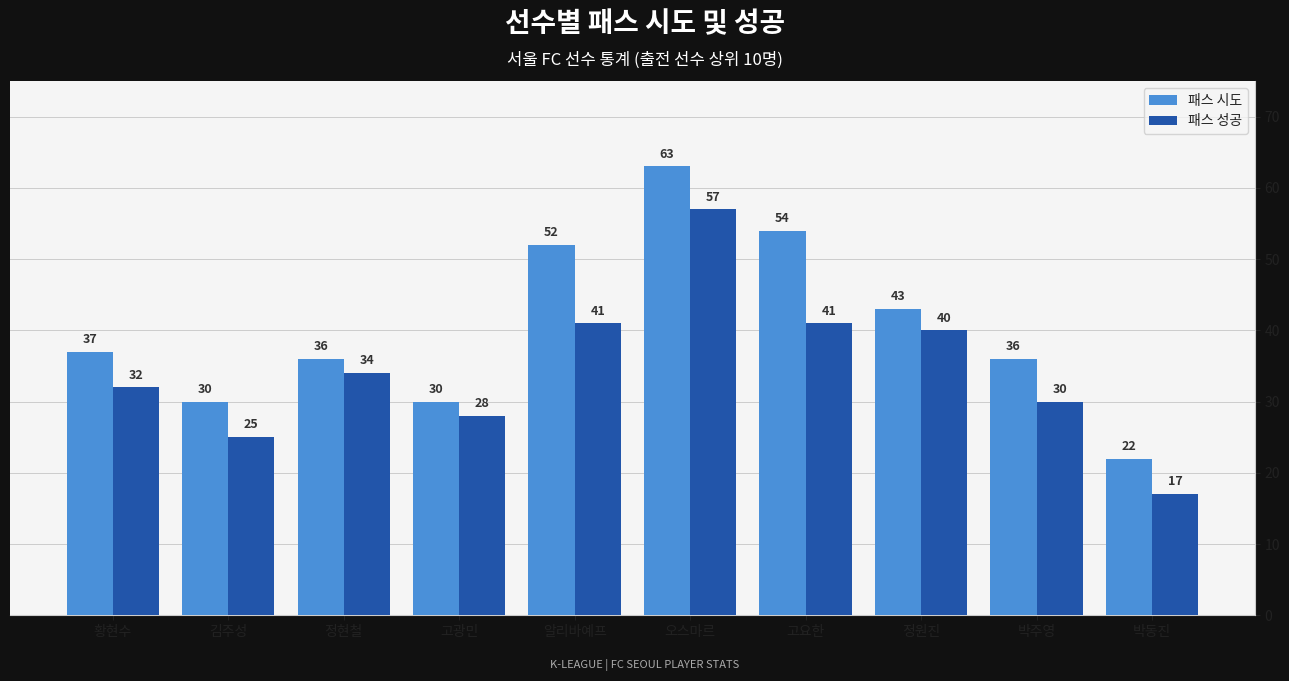

What value does the 패스 성공 series have at 알리바예프?

41